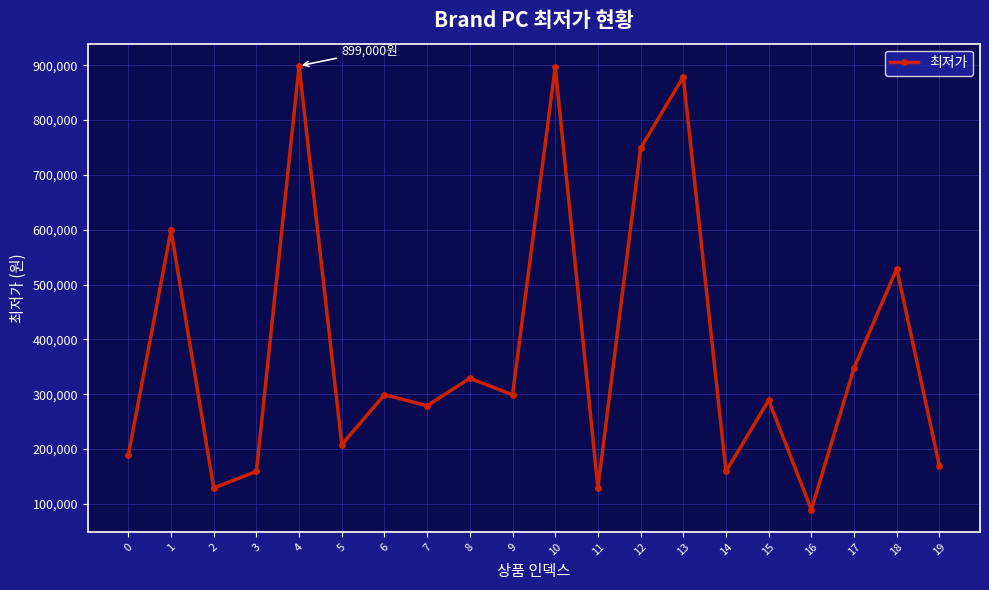

True or false: the data shows 299000 at 6.

True